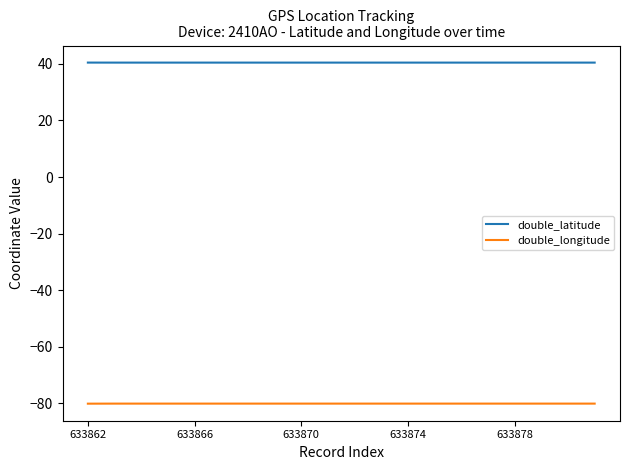

True or false: double_latitude and double_longitude cross at least once.

False